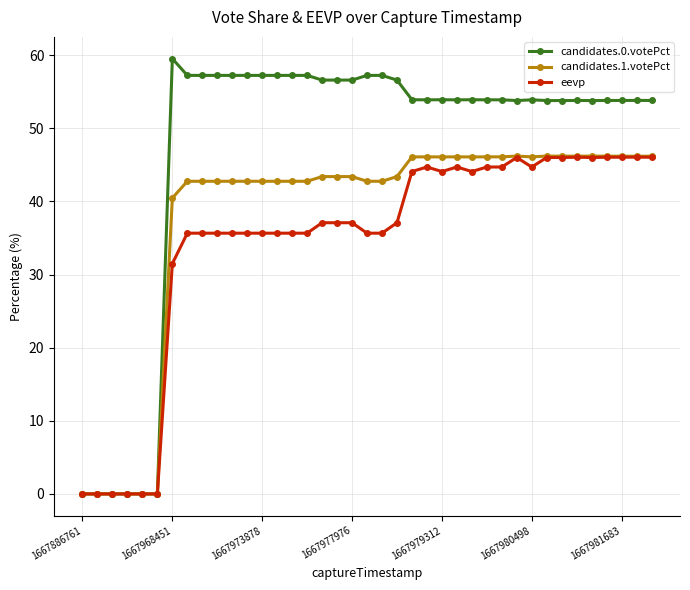

What is the greatest value displayed?

59.5